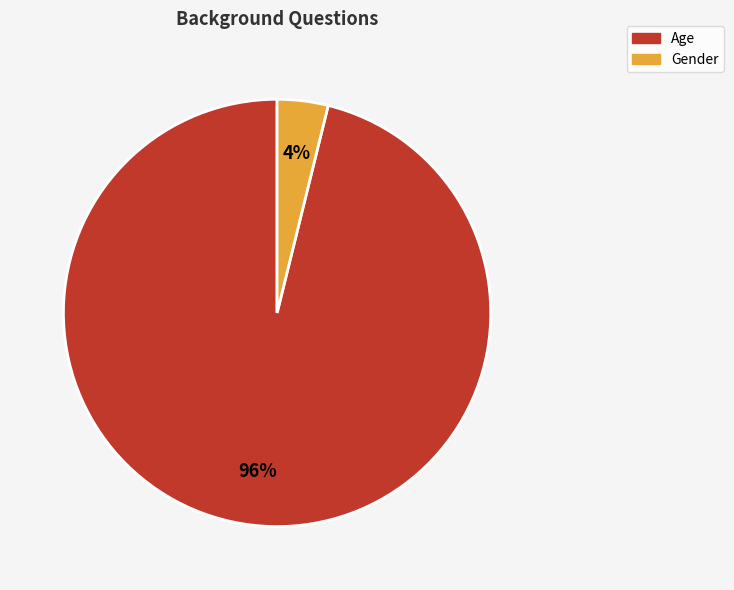

Do Age and Gender together represent more than half of the pie?

Yes